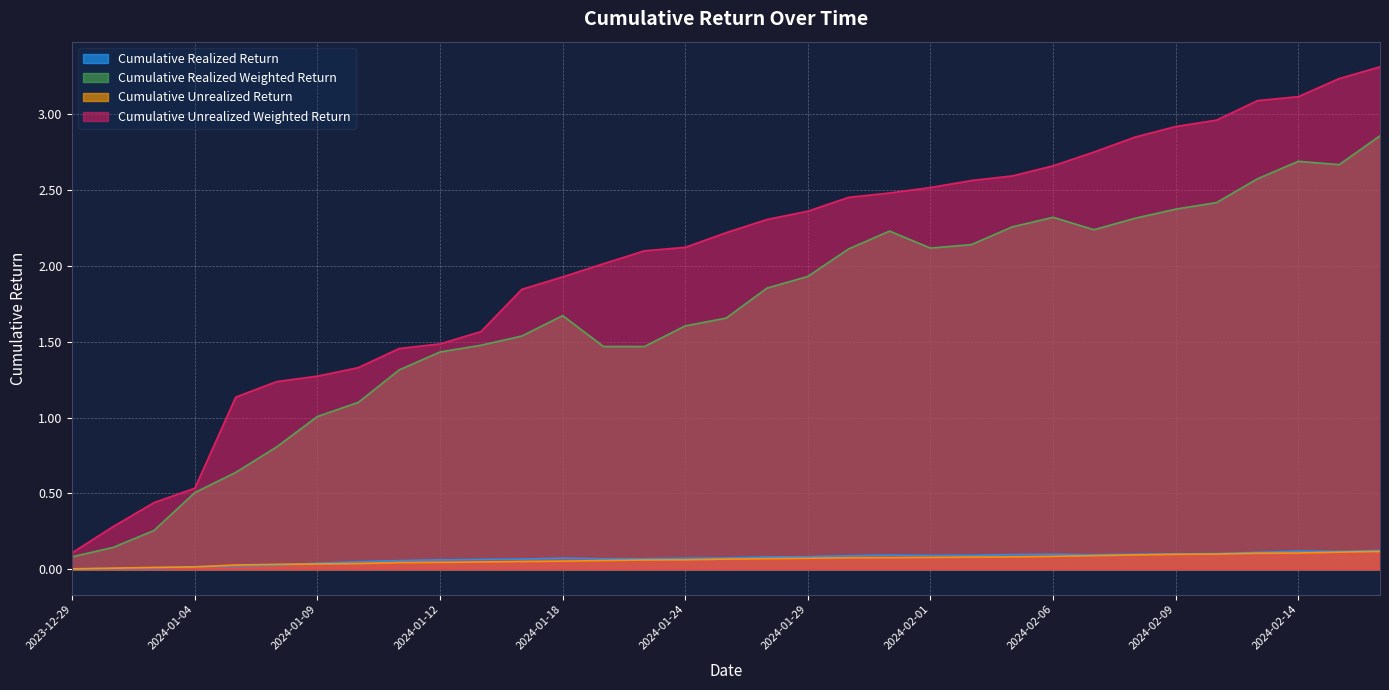

Is the value of Cumulative Realized Weighted Return at 2024-01-12 greater than the value of Cumulative Unrealized Weighted Return at 2024-01-30?

No